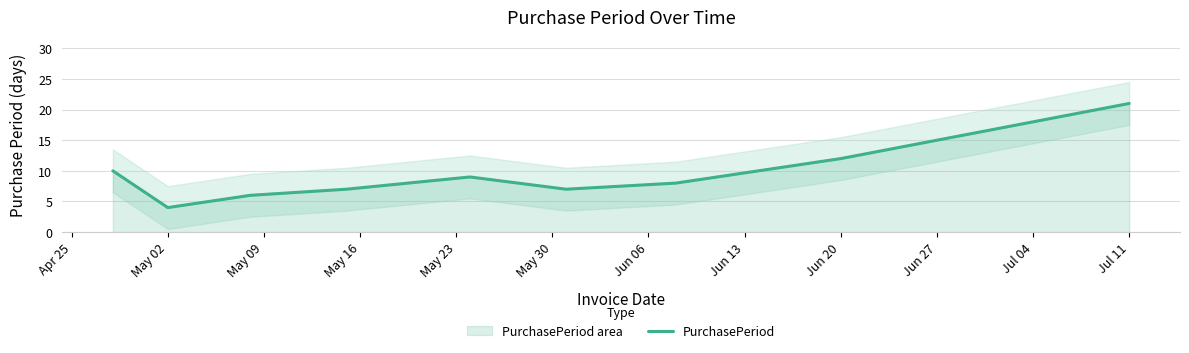

Which category has the highest value in the PurchasePeriod series?

Jul 11